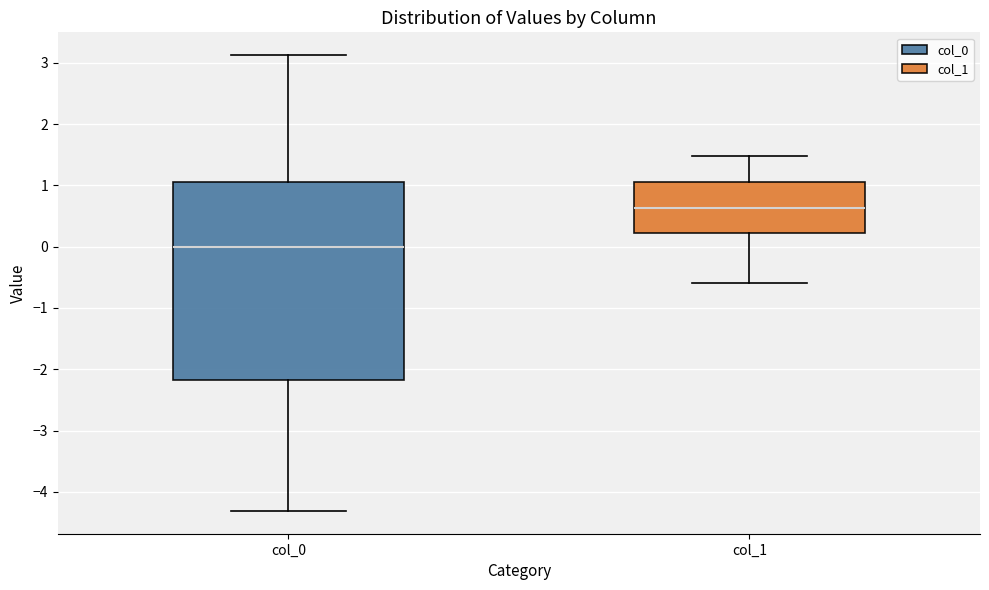

Where is the lower edge of the box for col_1 on the y-axis? The values are not printed on the chart, so give them approximately, as read against the axis.

0.2